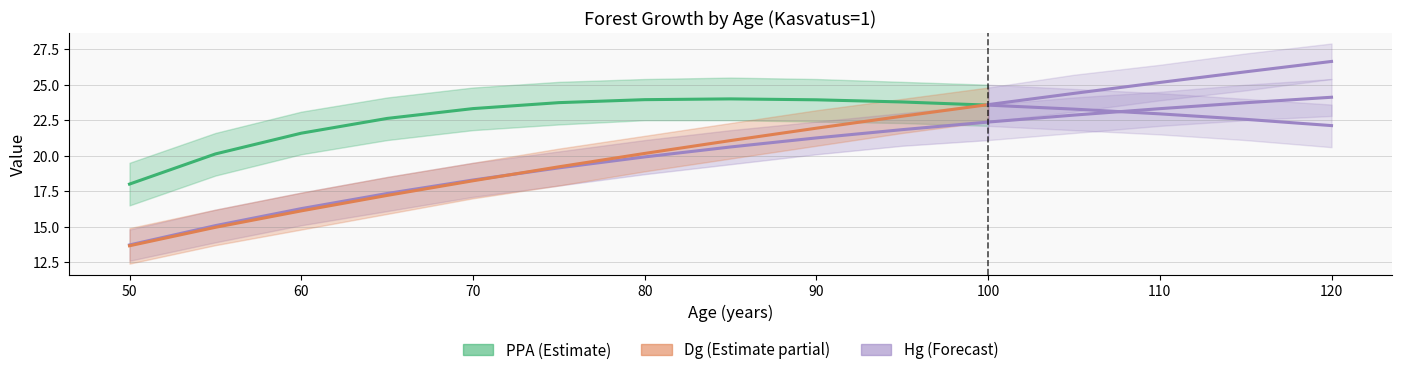

What is the difference between the second highest and minimum values in the PPA series?

5.9